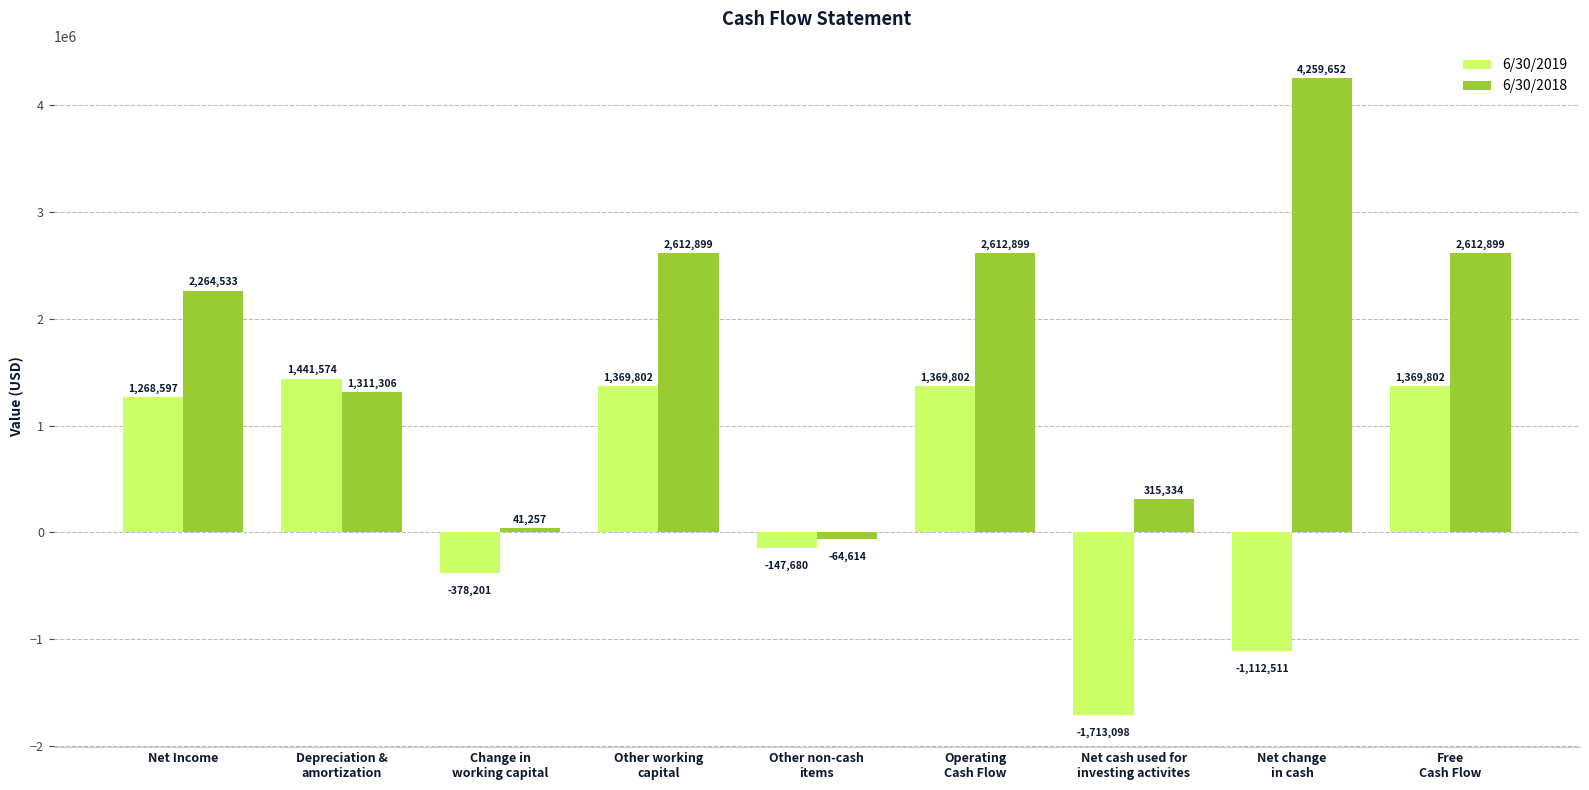

Read the 6/30/2019 value at Change in
working capital, to the nearest 100.

-378200